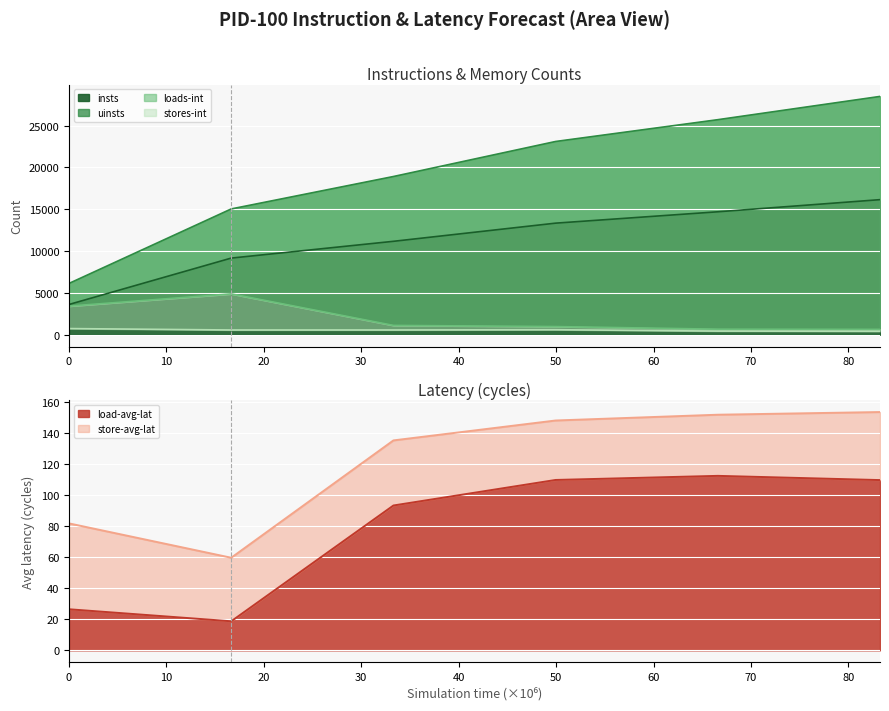

Reading left to right, what are all the values shown in this chart?

pid100-insts: 3616.0	9158.0	11163.0	13334.0	14692.0	16142.0
pid100-uinsts: 6132.0	15033.0	18908.0	23095.0	25700.0	28480.0
pid100-loads-int: 3418.0	4881.0	1112.0	973.0	661.0	639.0
pid100-stores-int: 735.0	566.0	568.0	599.0	431.0	410.0
pid100-load-avg-lat-int: 26.5	18.7	93.4	109.9	112.6	109.8
pid100-store-avg-lat-int: 81.9	59.7	135.4	148.3	152.0	153.7